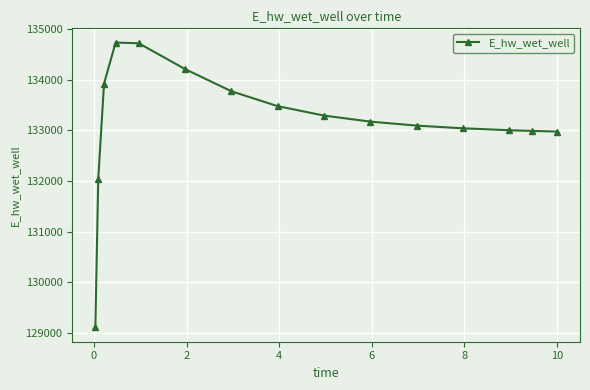

True or false: the data has more than 0 interior local peaks.

True